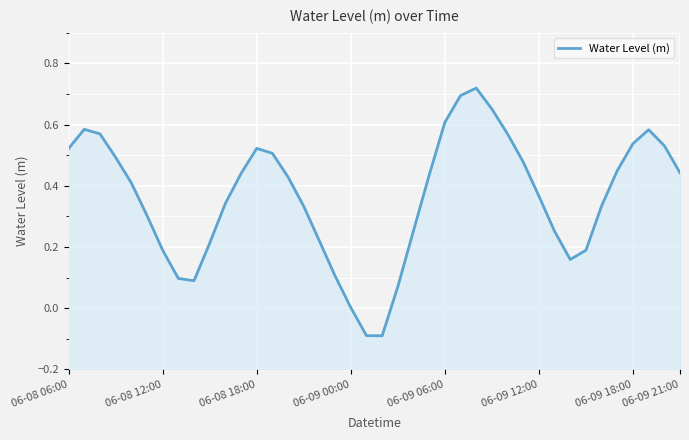

The value at 32 is 0.2. True or false?

True